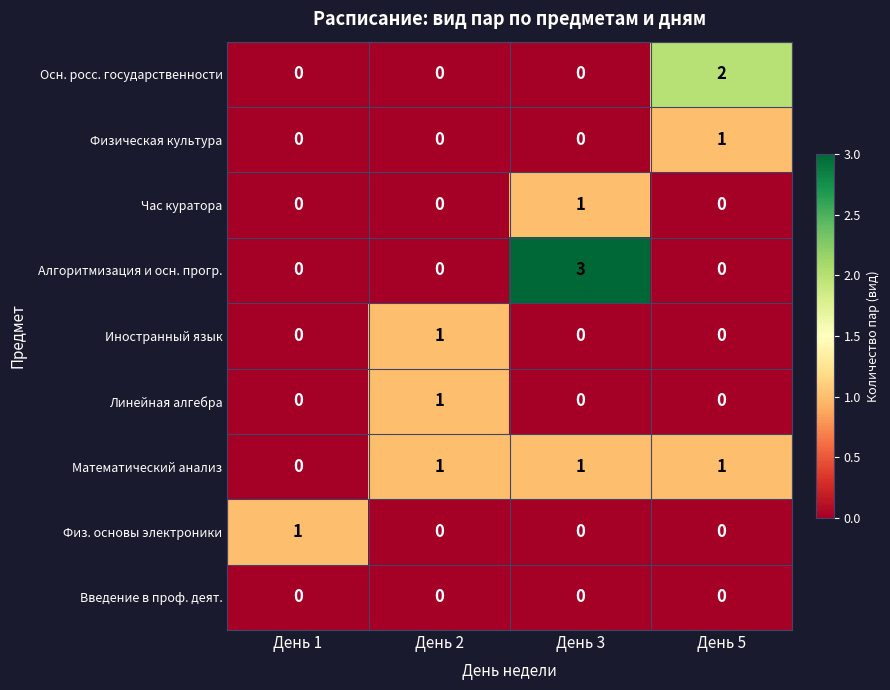

Which series has the widest spread of values?

Алгоритмизация и осн. прогр.